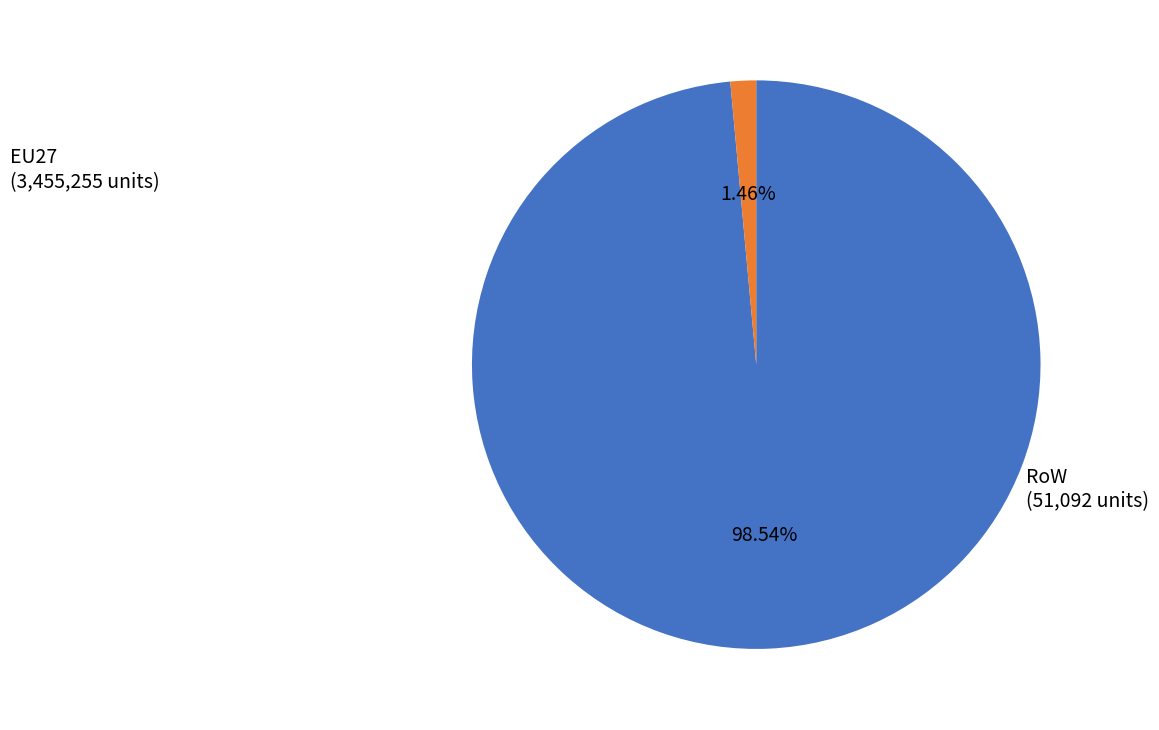

Is there a majority slice in this chart?

Yes